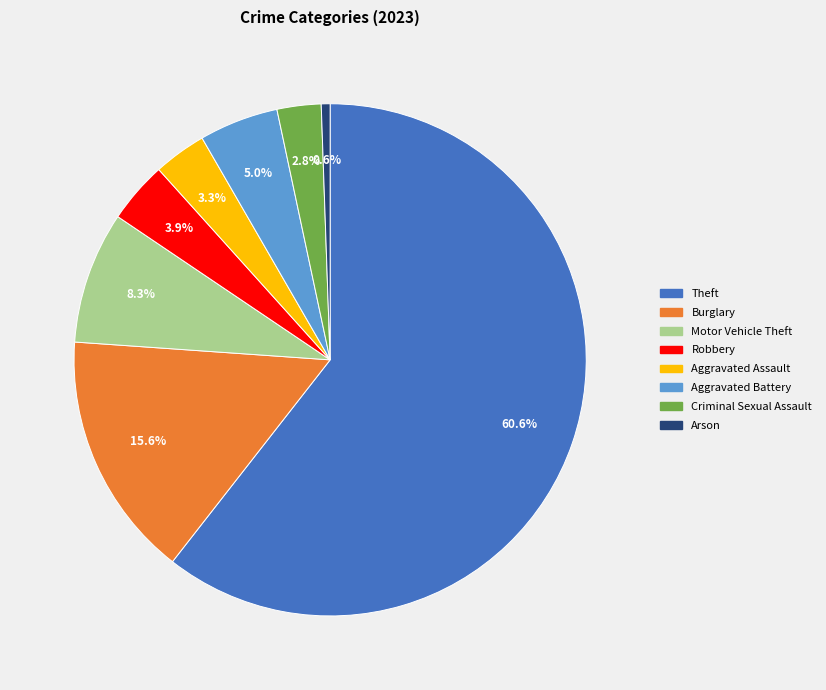

What percentage is the Criminal Sexual Assault slice, to the nearest percent?

3%